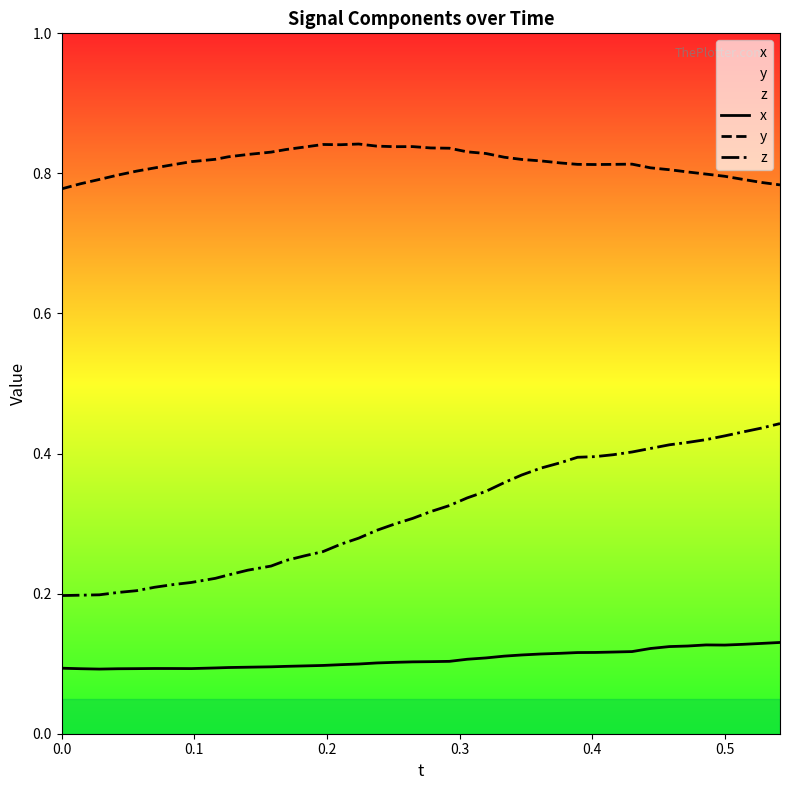

Which series has the largest total across all categories?

y